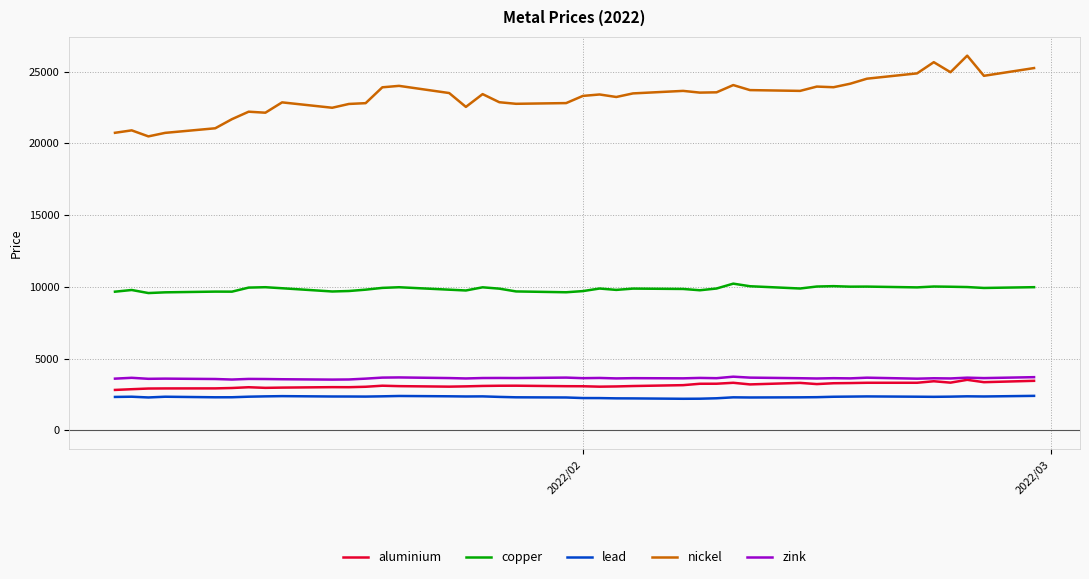

What is the highest value of the copper series?

10220.5